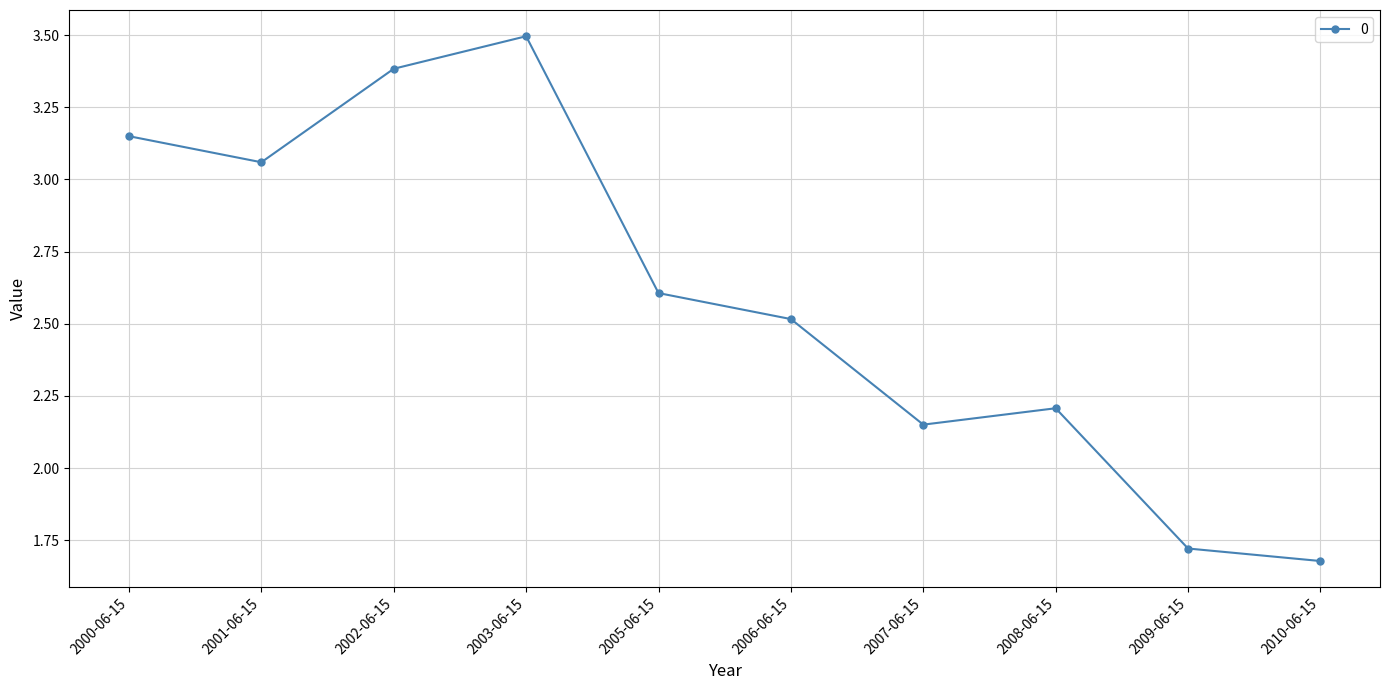

What is the difference between the values at 2006-06-15 and 2000-06-15?

0.6